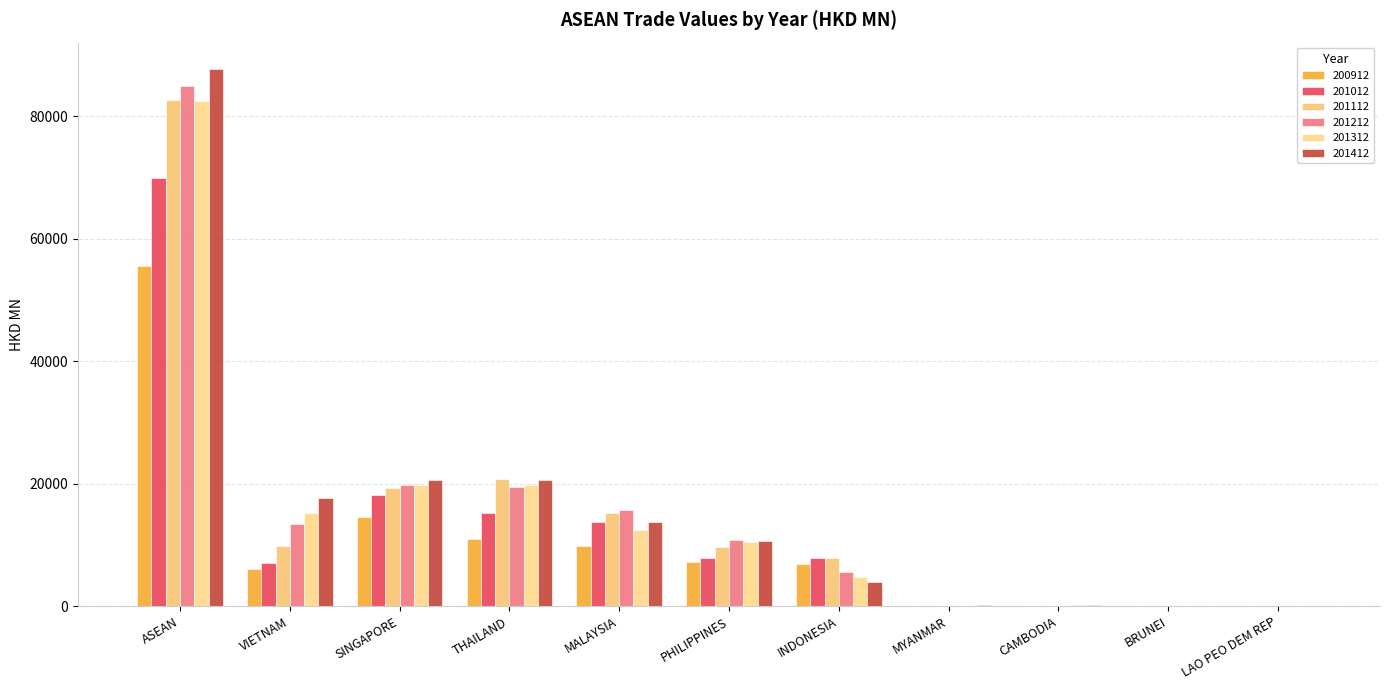

Reading left to right, list all the values displayed in this chart.

200912: ASEAN=55522.5	VIETNAM=5996.5	SINGAPORE=14634.6	THAILAND=10920.4	MALAYSIA=9864.0	PHILIPPINES=7141.1	INDONESIA=6900.8	MYANMAR=35.6	CAMBODIA=14.8	BRUNEI=8.1	LAO PEO DEM REP=6.6
201012: ASEAN=70011.9	VIETNAM=7018.5	SINGAPORE=18168.0	THAILAND=15247.6	MALAYSIA=13720.9	PHILIPPINES=7874.5	INDONESIA=7919.4	MYANMAR=27.1	CAMBODIA=23.6	BRUNEI=6.2	LAO PEO DEM REP=6.2
201112: ASEAN=82729.0	VIETNAM=9808.4	SINGAPORE=19296.7	THAILAND=20734.0	MALAYSIA=15261.7	PHILIPPINES=9704.7	INDONESIA=7832.1	MYANMAR=43.4	CAMBODIA=35.7	BRUNEI=8.7	LAO PEO DEM REP=3.8
201212: ASEAN=85002.1	VIETNAM=13424.6	SINGAPORE=19868.0	THAILAND=19467.8	MALAYSIA=15657.7	PHILIPPINES=10879.5	INDONESIA=5599.8	MYANMAR=41.1	CAMBODIA=46.5	BRUNEI=10.6	LAO PEO DEM REP=6.5
201312: ASEAN=82501.0	VIETNAM=15158.8	SINGAPORE=19780.7	THAILAND=19716.9	MALAYSIA=12404.7	PHILIPPINES=10465.4	INDONESIA=4770.2	MYANMAR=61.0	CAMBODIA=124.1	BRUNEI=13.5	LAO PEO DEM REP=5.7
201412: ASEAN=87671.4	VIETNAM=17709.9	SINGAPORE=20557.5	THAILAND=20554.1	MALAYSIA=13830.5	PHILIPPINES=10701.4	INDONESIA=4005.2	MYANMAR=118.9	CAMBODIA=170.4	BRUNEI=17.0	LAO PEO DEM REP=6.5